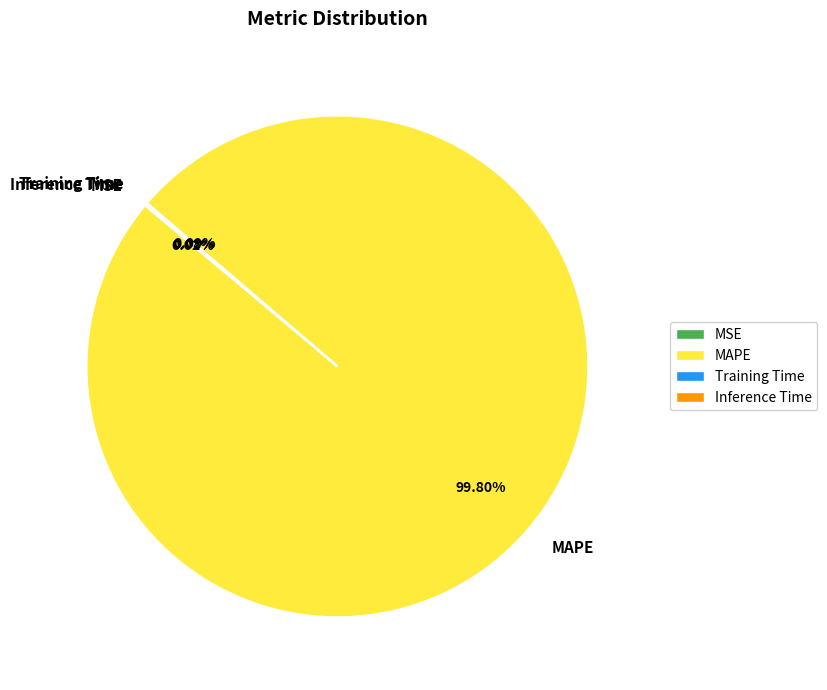

Which category accounts for the majority?

MAPE